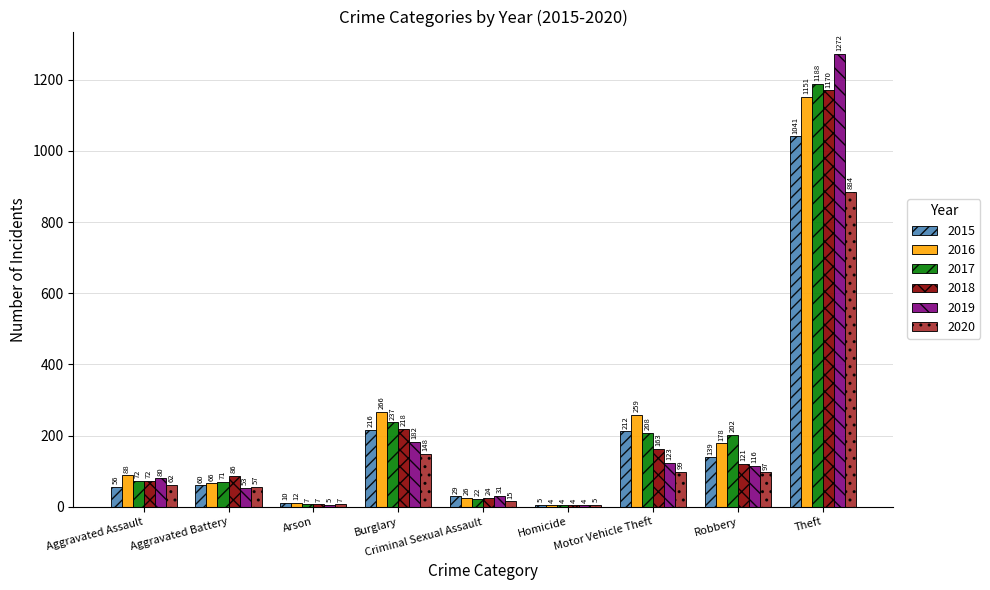

What is the sum of all 2020 values?

1374